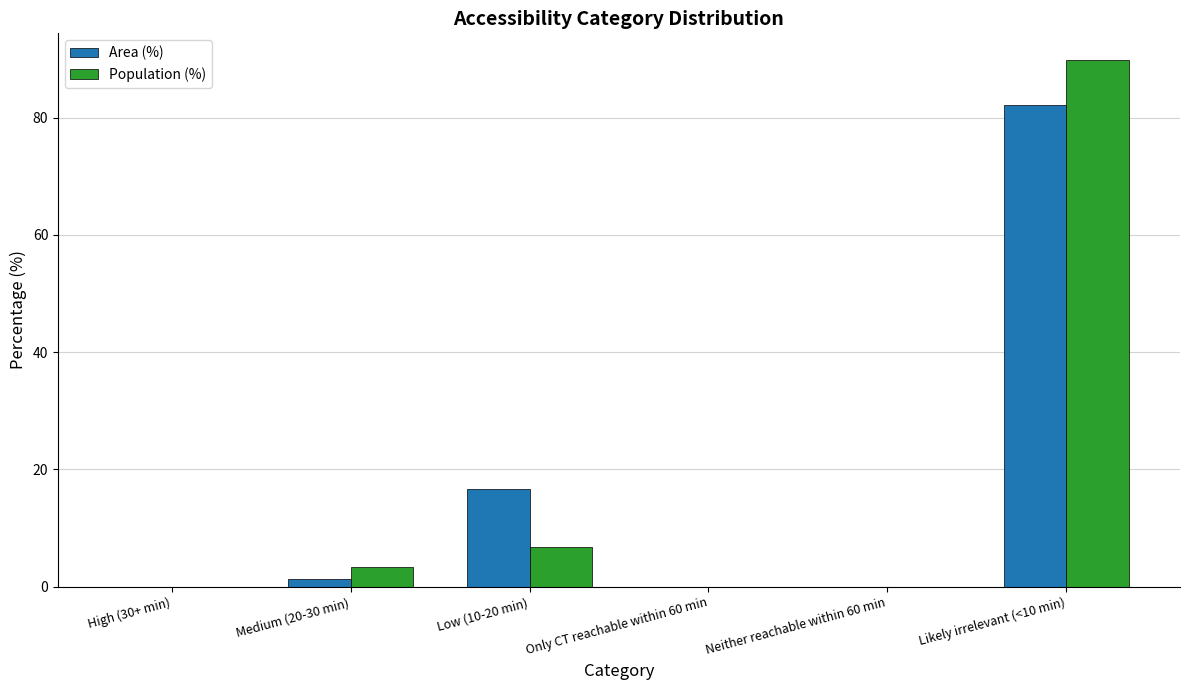

What is the difference between the Population (%) values at Only CT reachable within 60 min and Medium (20-30 min)?

3.4